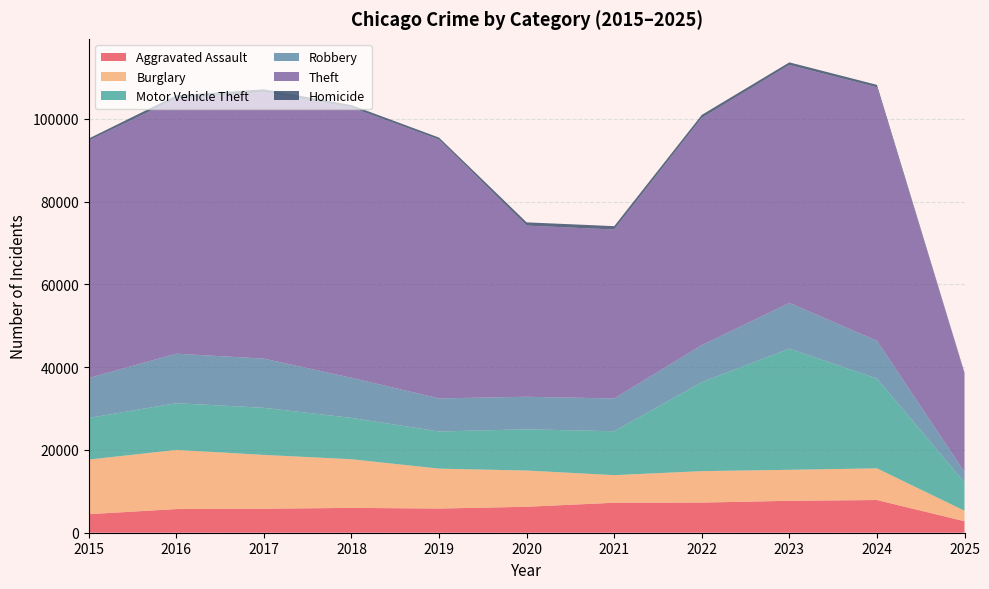

Reading left to right, what are all the values shown in this chart?

Aggravated Assault: 2015=4480	2016=5713	2017=5793	2018=6002	2019=5841	2020=6265	2021=7242	2022=7281	2023=7712	2024=7900	2025=2778
Burglary: 2015=13184	2016=14289	2017=13001	2018=11747	2019=9638	2020=8758	2021=6662	2022=7594	2023=7485	2024=7650	2025=2526
Motor Vehicle Theft: 2015=10068	2016=11285	2017=11380	2018=9985	2019=8978	2020=9960	2021=10604	2022=21472	2023=29255	2024=21699	2025=6850
Robbery: 2015=9638	2016=11960	2017=11881	2018=9681	2019=7995	2020=7855	2021=7920	2022=8965	2023=11052	2024=9121	2025=2518
Theft: 2015=57352	2016=61624	2017=64386	2018=65290	2019=62498	2020=41349	2021=40820	2022=54897	2023=57483	2024=61231	2025=23832
Homicide: 2015=496	2016=786	2017=672	2018=588	2019=499	2020=787	2021=806	2022=728	2023=632	2024=587	2025=163